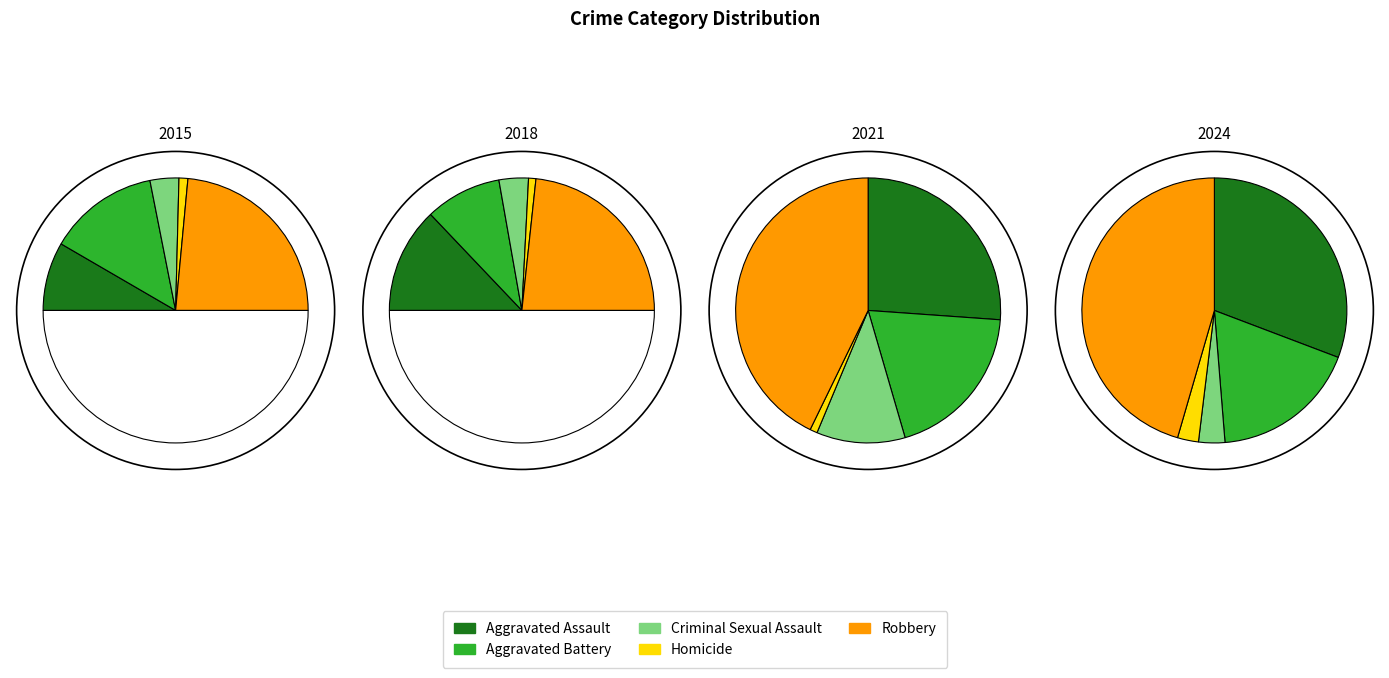

Which series has the largest range (max minus min)?

Aggravated Assault